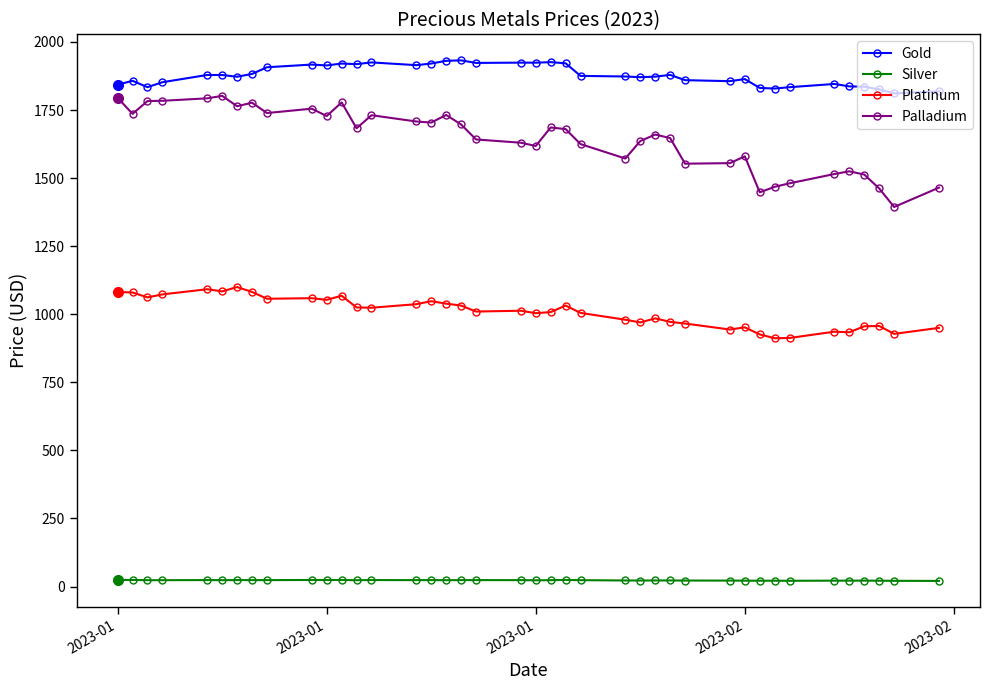

True or false: Gold and Palladium cross at least once.

False